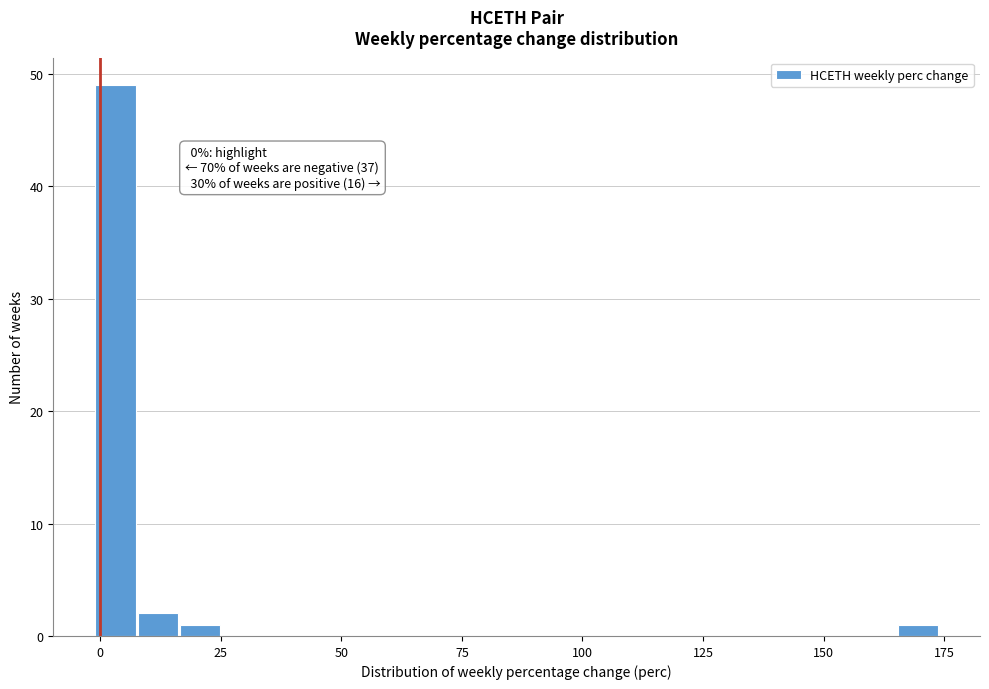

Around what value on the x-axis is the tallest bar? Give the approximate position of its centre, as read against the axis.

5